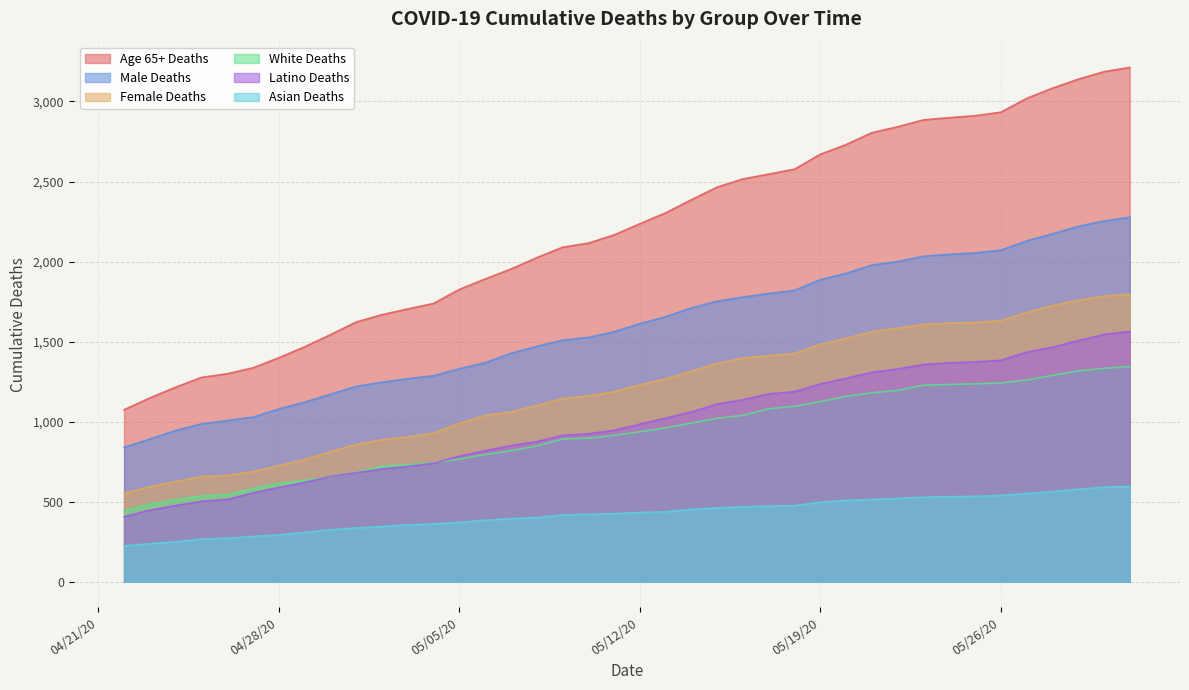

Which series has the widest spread of values?

Age 65+ Deaths